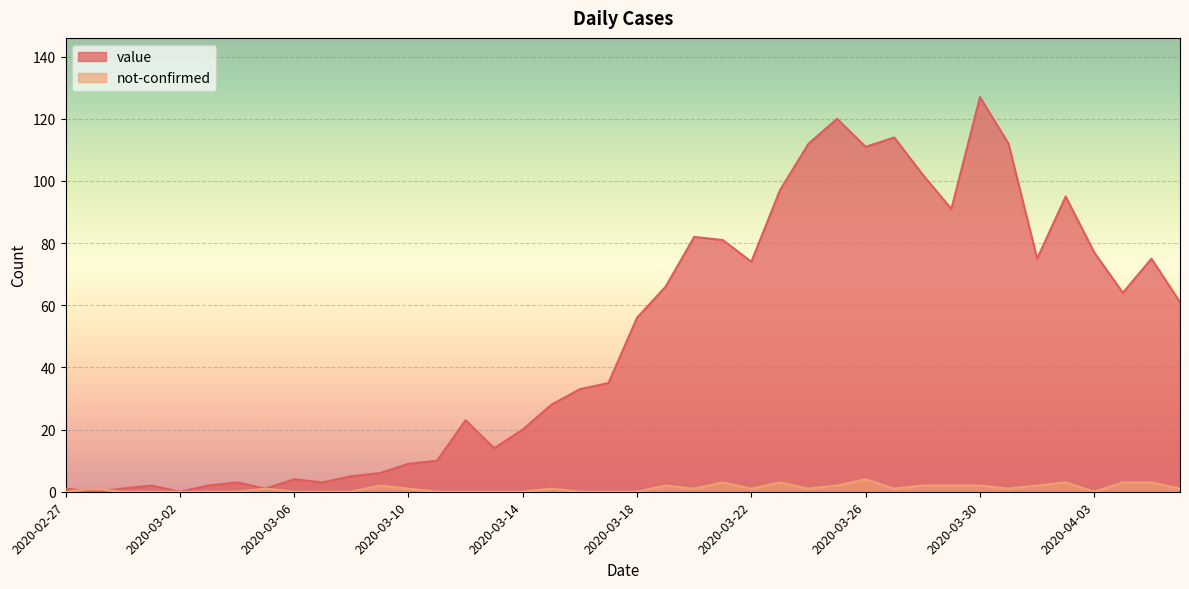

How many interior local peaks does the value series have?

10